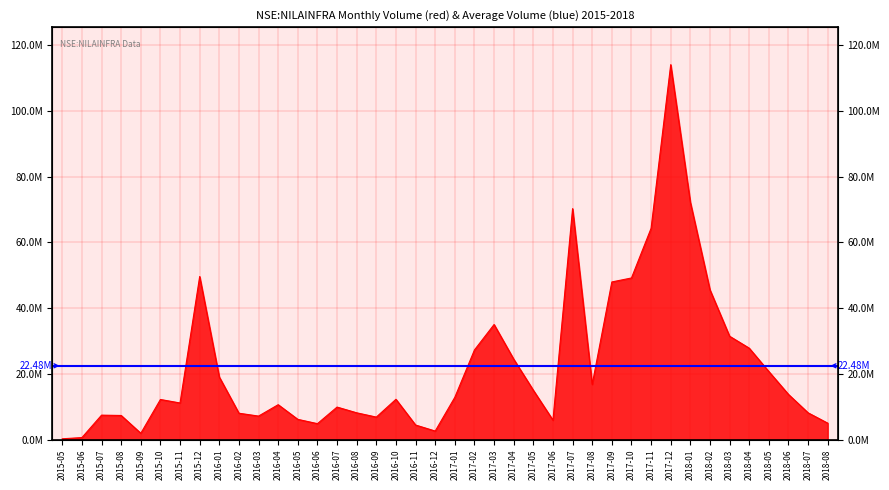

At which label does the data first exceed 12280606?

2015-12